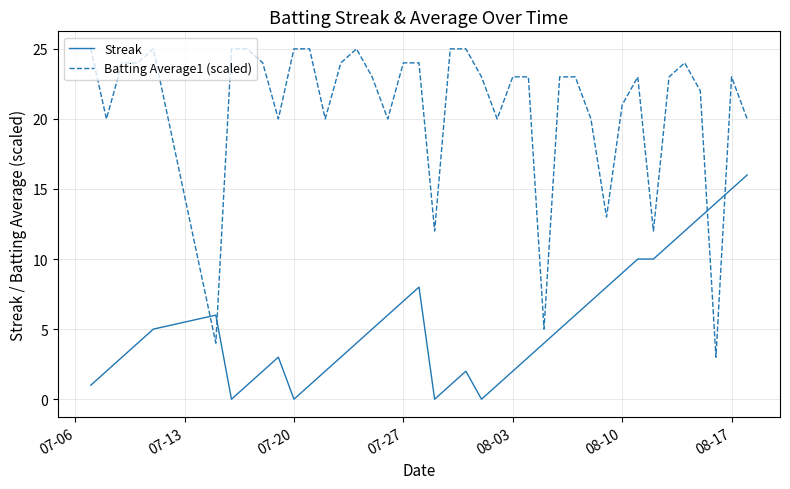

Which series has the widest spread of values?

Batting Average1 (scaled)